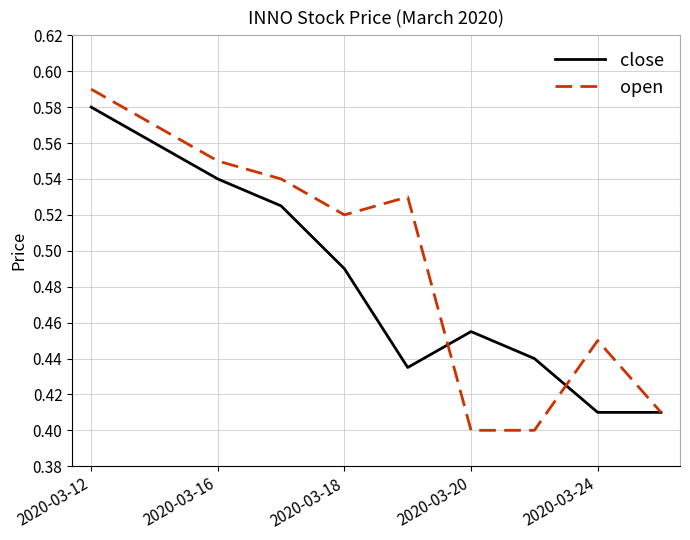

List the series in order of their overall mean, lowest first.

close, open